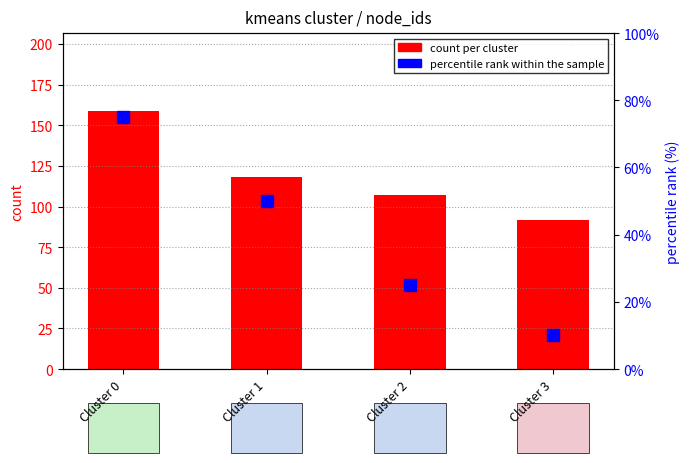

The value of percentile rank within sample at Cluster 3 is 10. True or false?

True